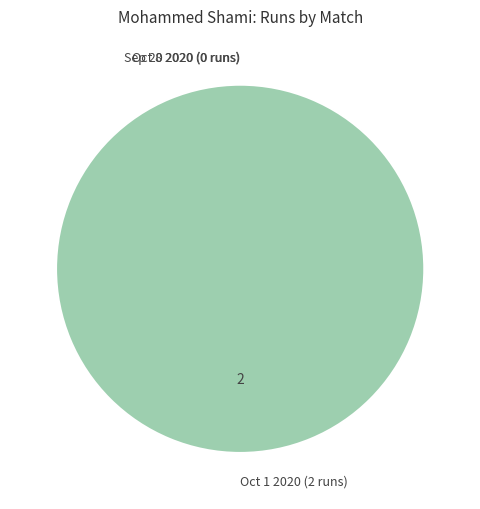

To the nearest percent, what portion does Oct 1 2020 (2 runs) represent?

100%